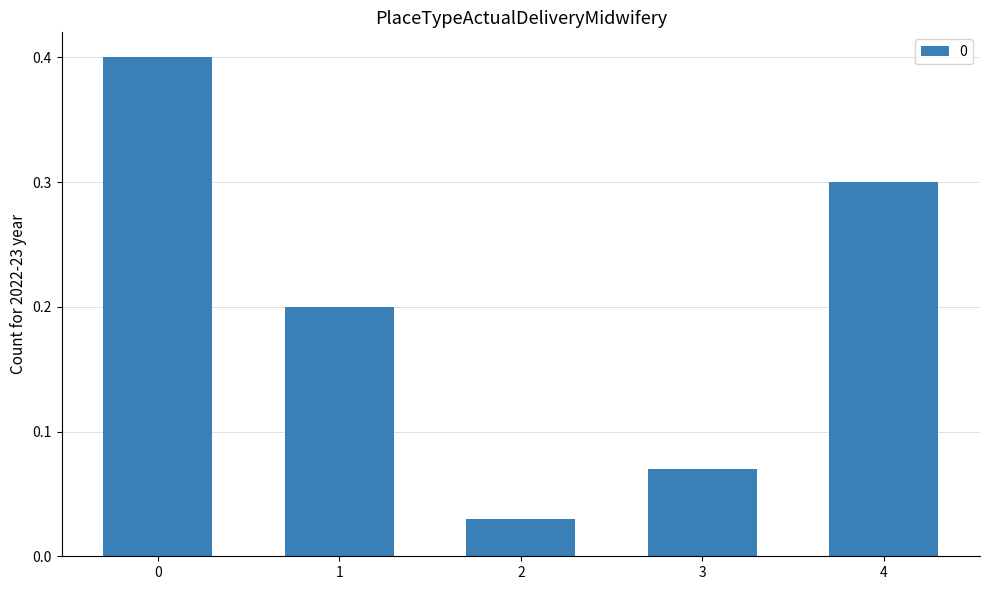

What is the change in value from 1 to 4?

+0.1